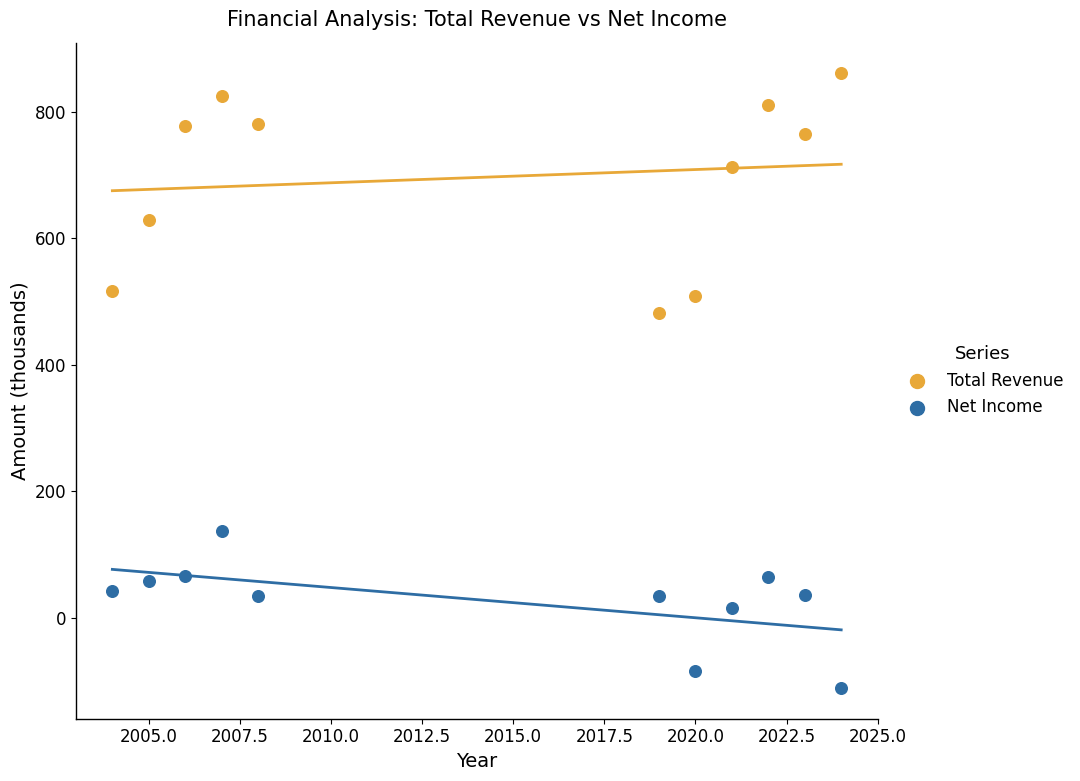

Which series reaches the maximum Y coordinate?

Total Revenue